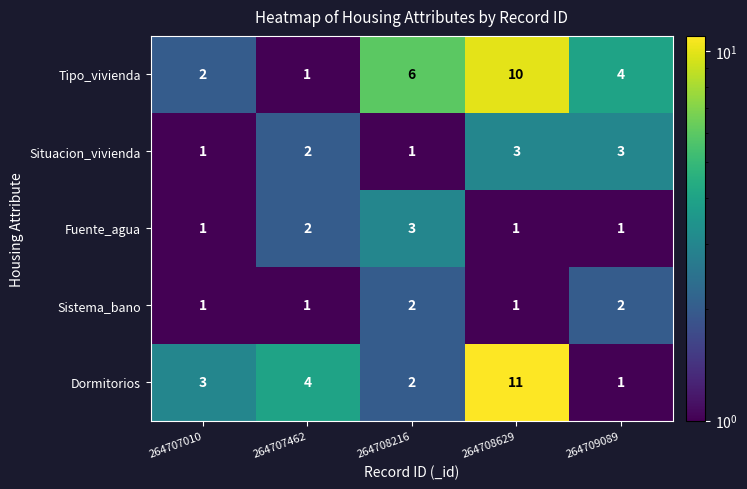

At which category is the sum across all series the highest?

264708629